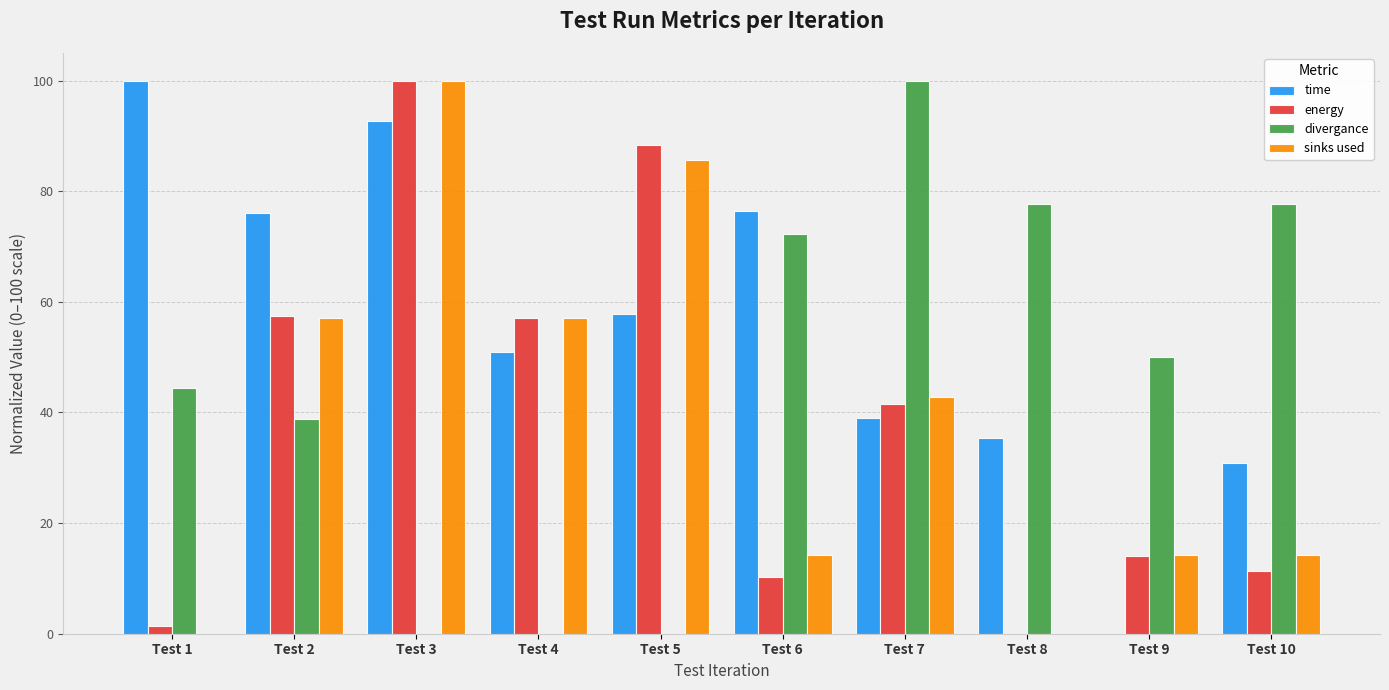

Which series changed the most between Test 8 and Test 9?

time